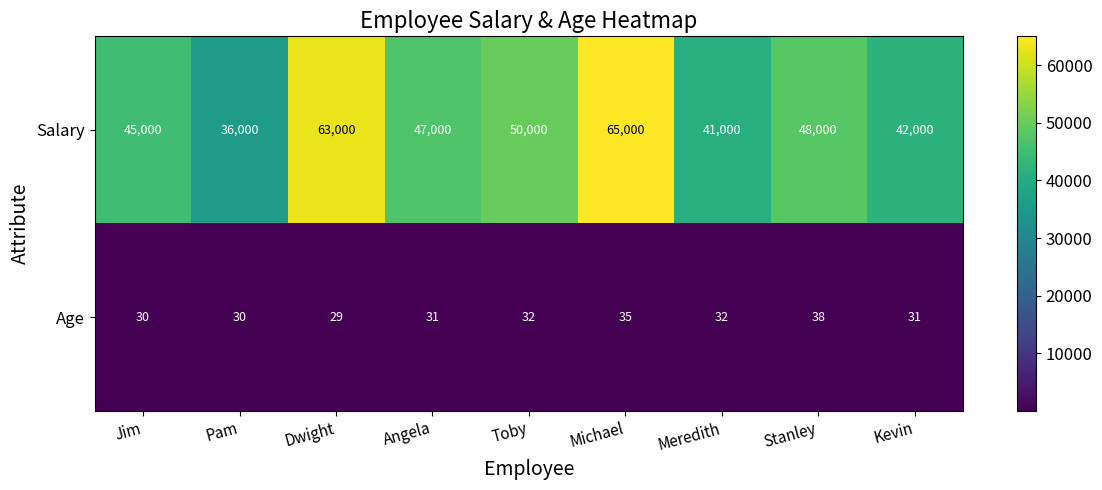

Which series changed the most between Angela and Meredith?

Salary